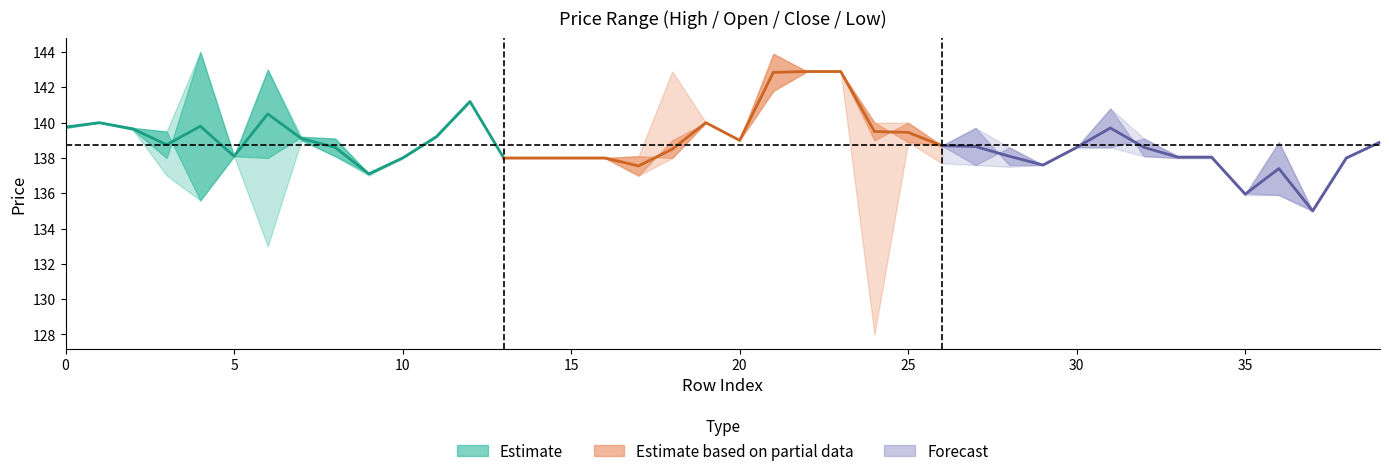

What is the difference between the maximum and minimum values in the Estimate series?

4.1